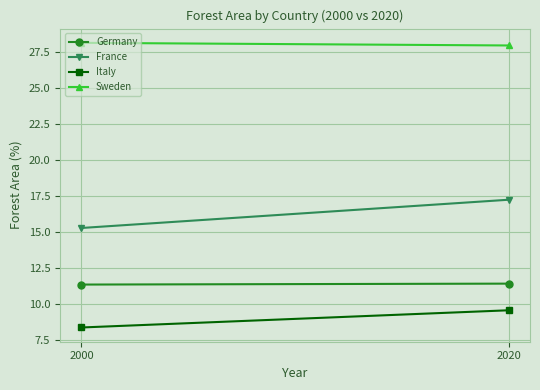

What is the average value of the Sweden series?

28.1